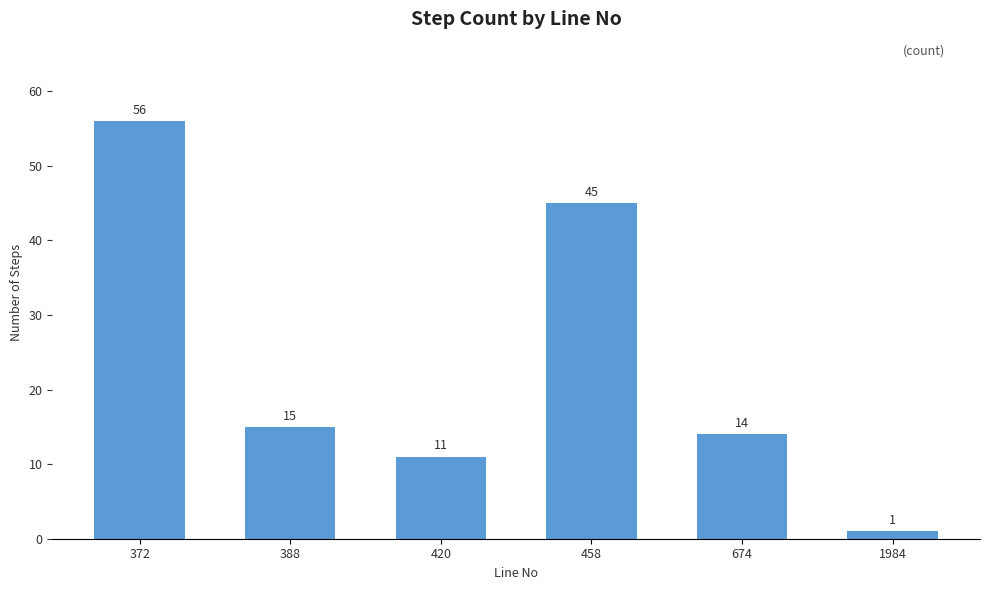

Where is the data nearest to the value 28?

388